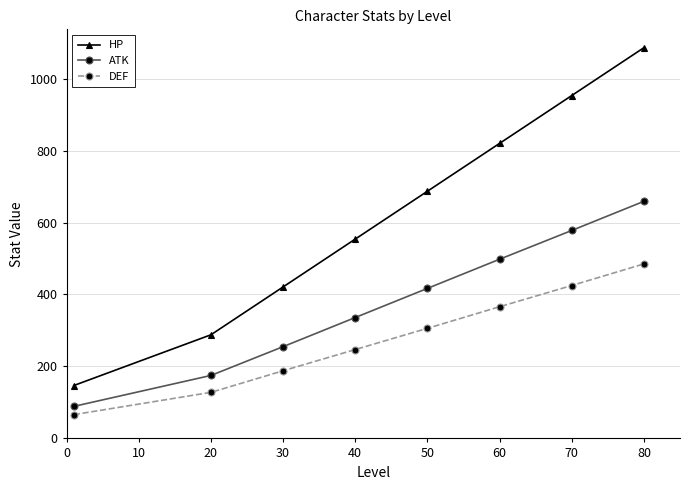

List the series in order of their overall mean, lowest first.

DEF, ATK, HP